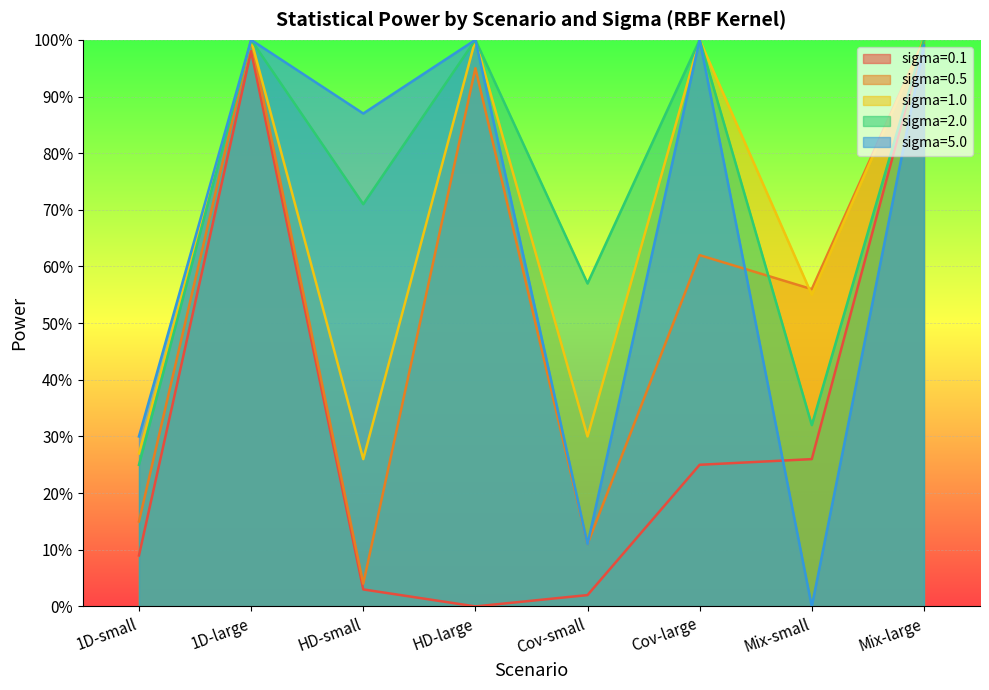

The sigma=1.0 series shows 0.2 at 1D-small. True or false?

False